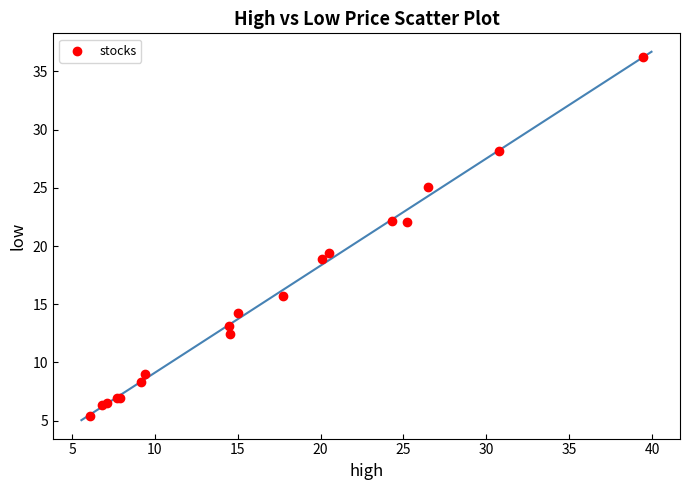

What Y value in the scatter plot is closest to 20?

19.4